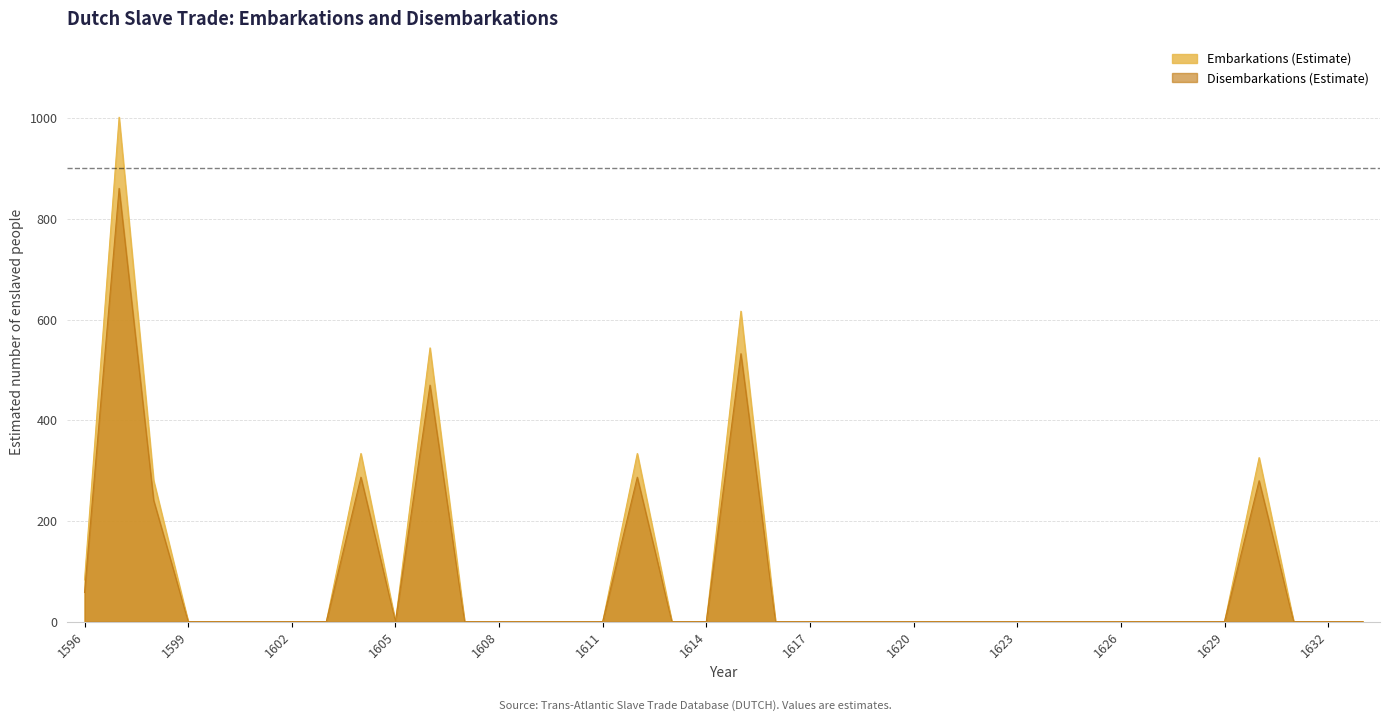

How many data points in Disembarkations (Estimate) are above 0?

8